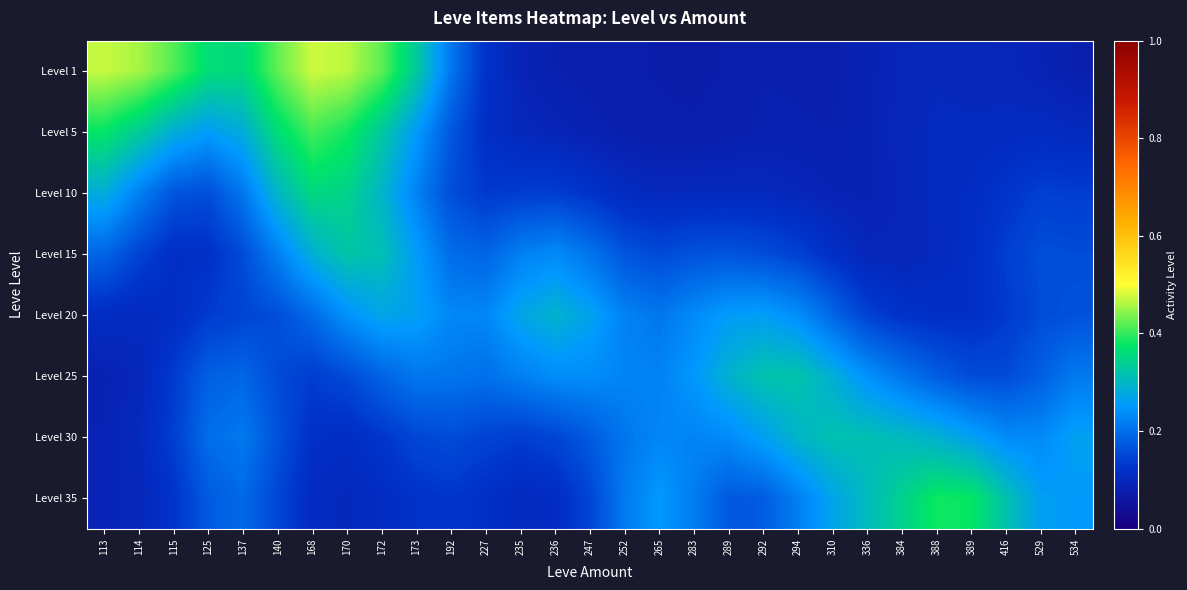

At how many categories does at least one series exceed 0?

29